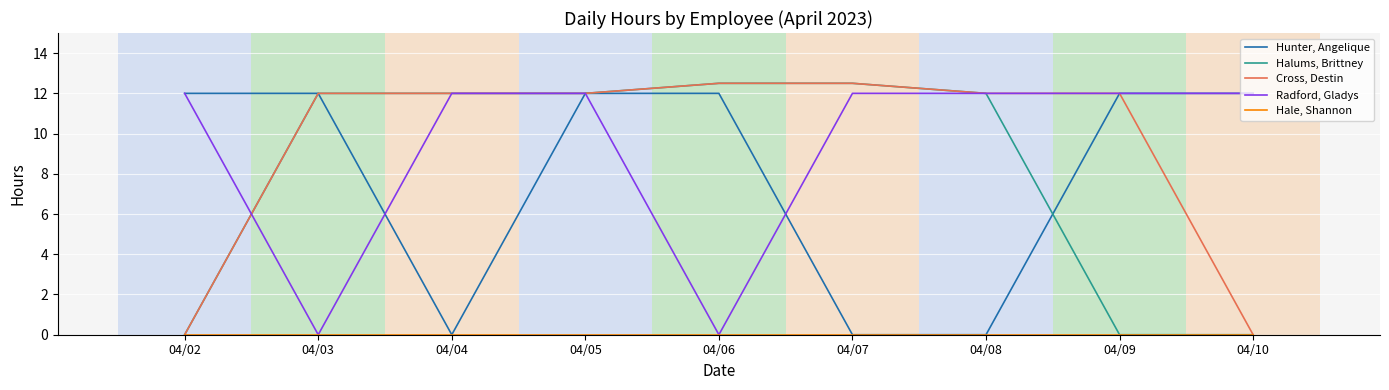

At which category is the sum across all series the highest?

04/05